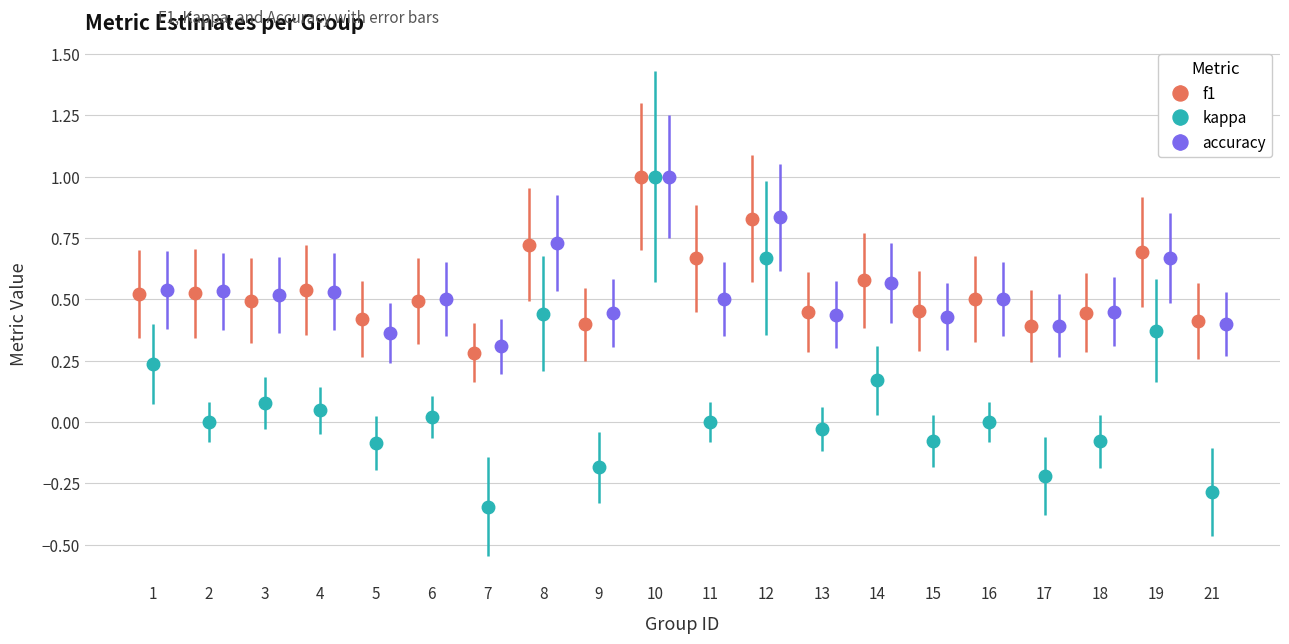

What is the minimum value for f1?

0.3